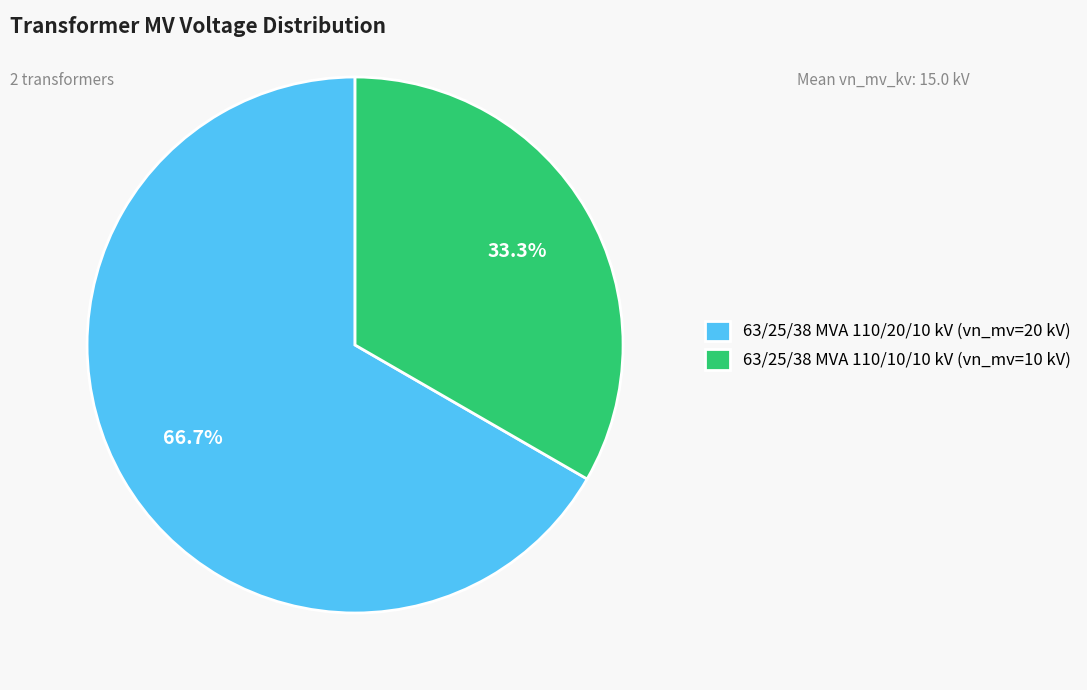

To the nearest percent, what is the combined percentage of 63/25/38 MVA 110/10/10 kV and 63/25/38 MVA 110/20/10 kV?

100%